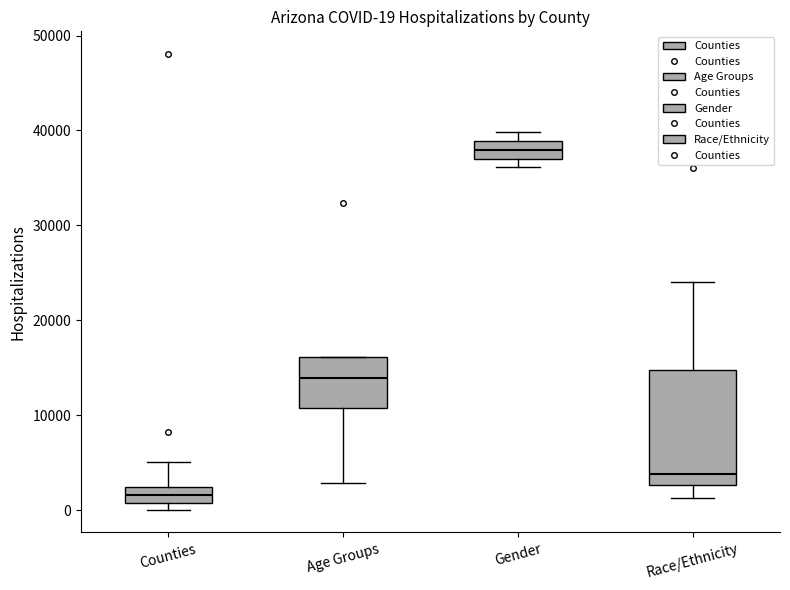

Which box's median line is the lowest?

Counties